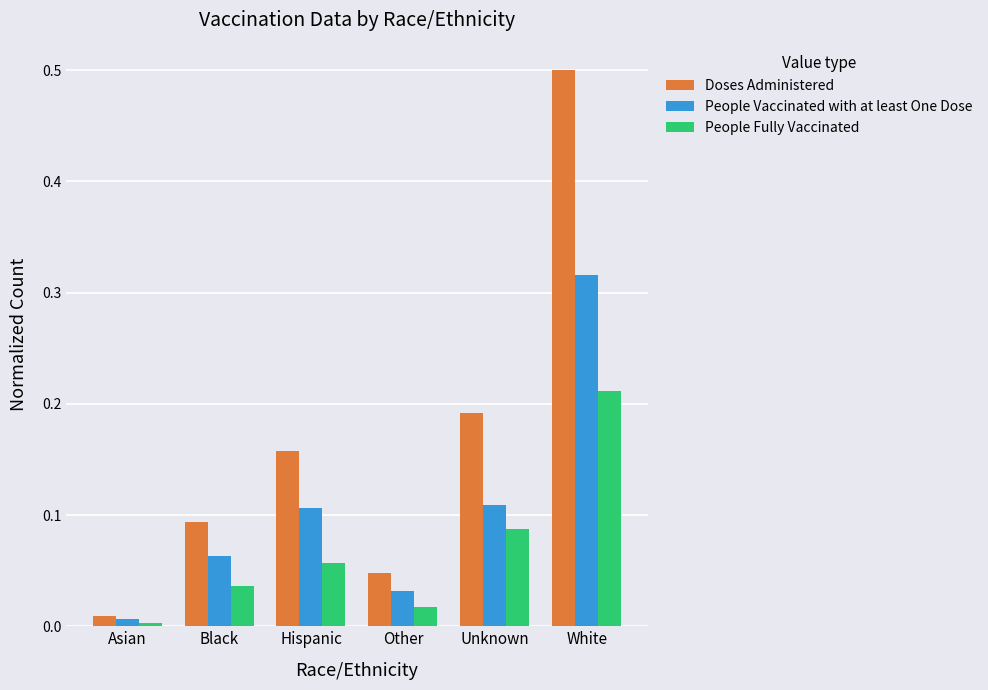

Does the chart contain any negative values?

No